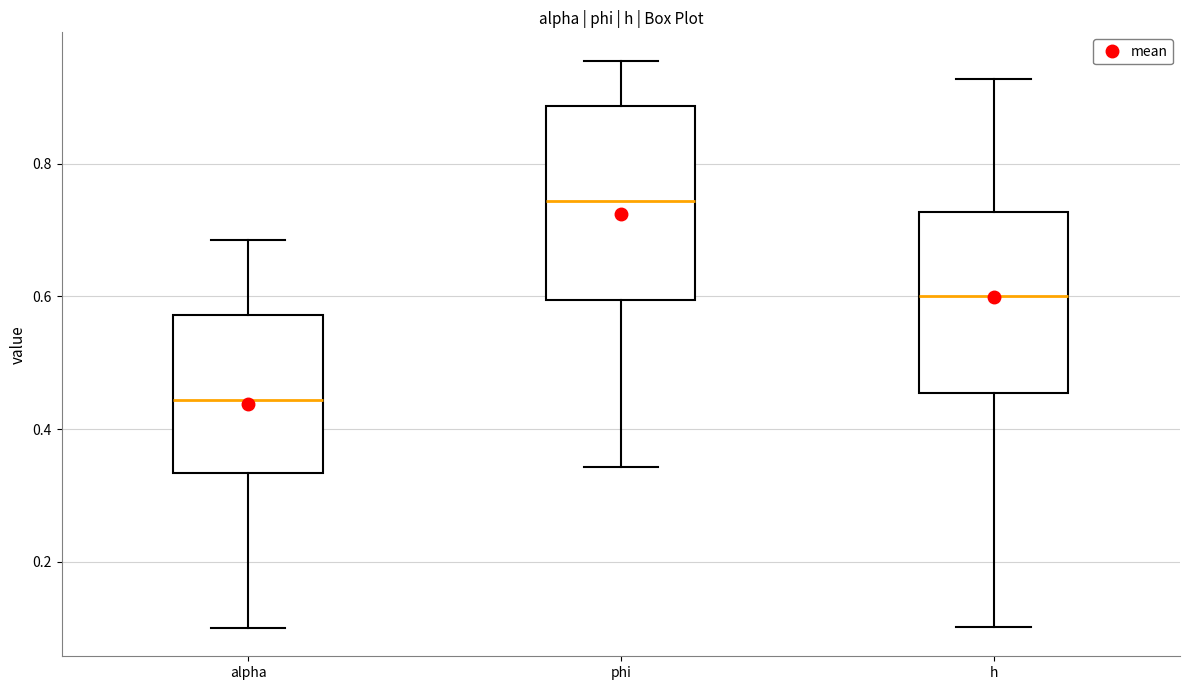

Reading left to right, read every box against the y-axis: the position of its median line, the range the box covers, and the ends of its whiskers. The values are not printed on the chart, so give them approximately, as read against the axis.

alpha: median 0.44, box 0.34 to 0.58, whiskers 0.10 to 0.68
phi: median 0.74, box 0.60 to 0.88, whiskers 0.34 to 0.96
h: median 0.60, box 0.46 to 0.72, whiskers 0.10 to 0.92